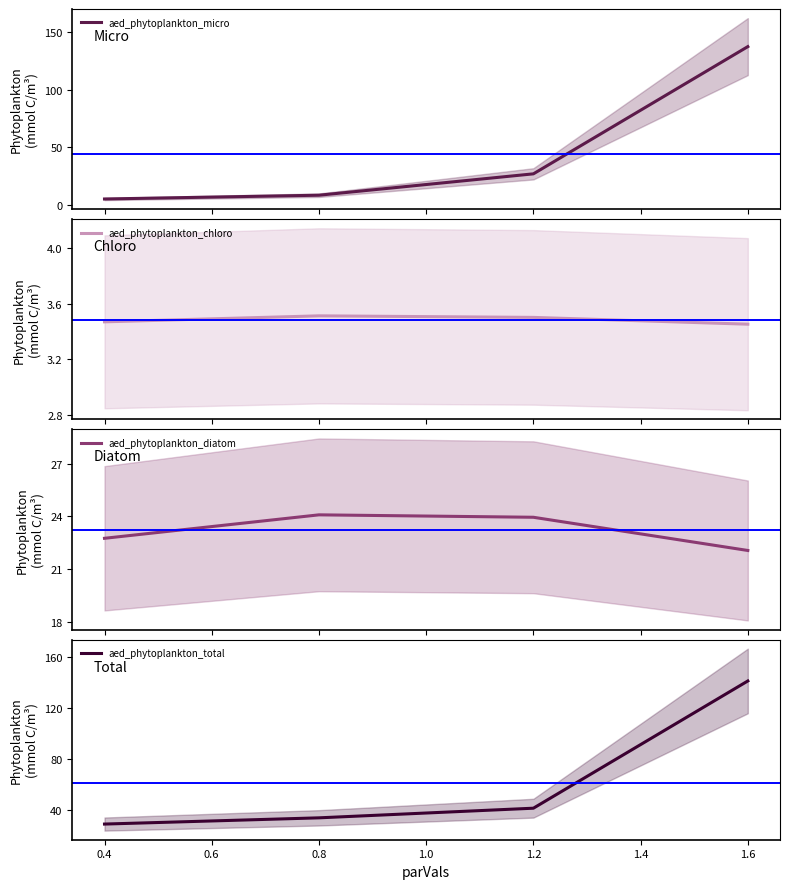

What is the minimum value for aed_phytoplankton_diatom?

22.1